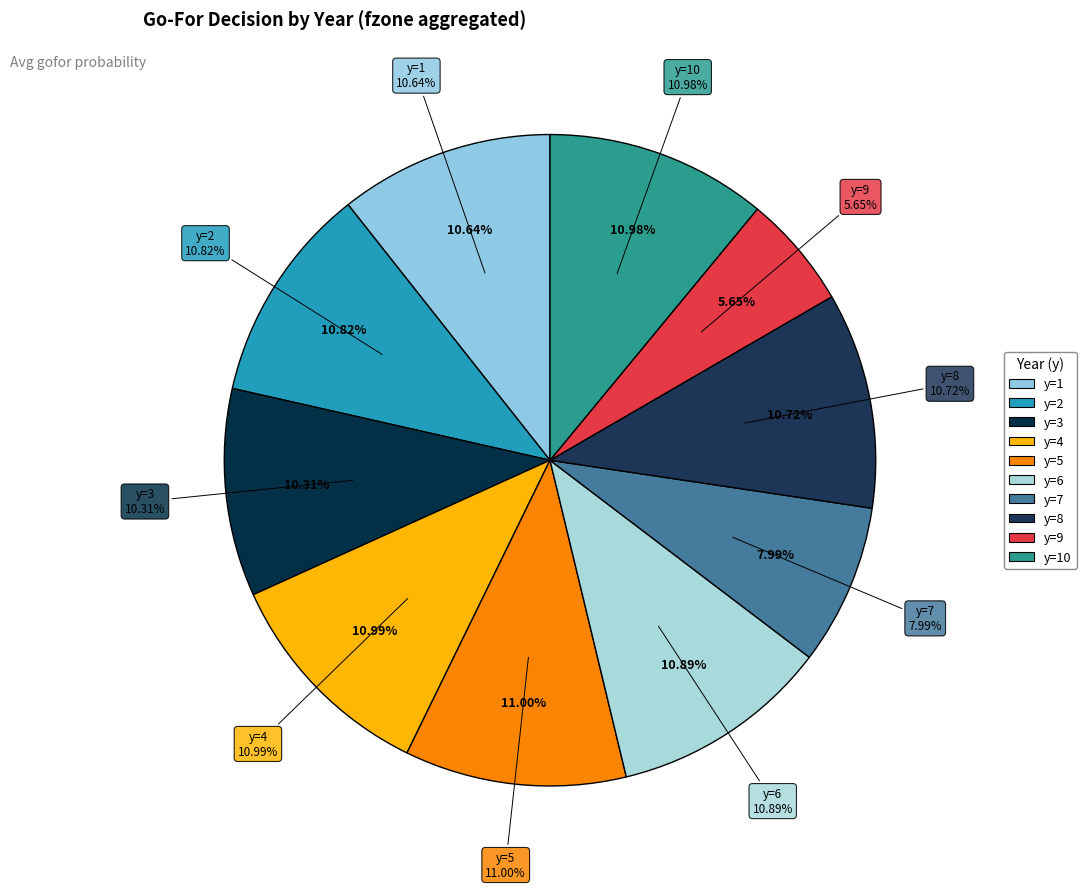

How much of the chart is everything except y=2?

89.2%